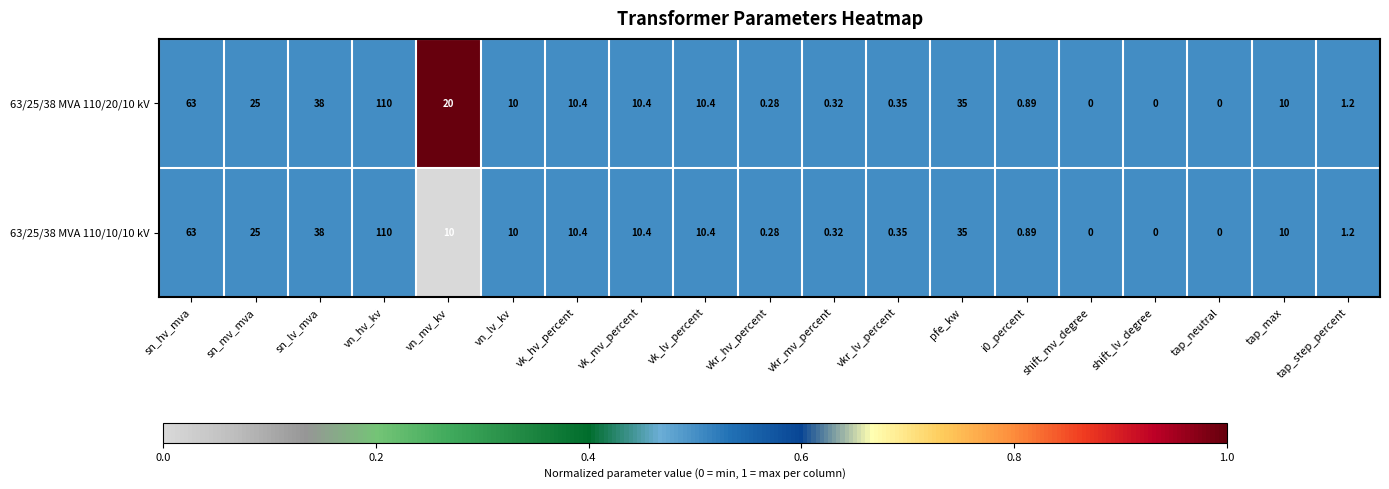

Where is 63/25/38 MVA 110/20/10 kV nearest to the value 55?

sn_hv_mva